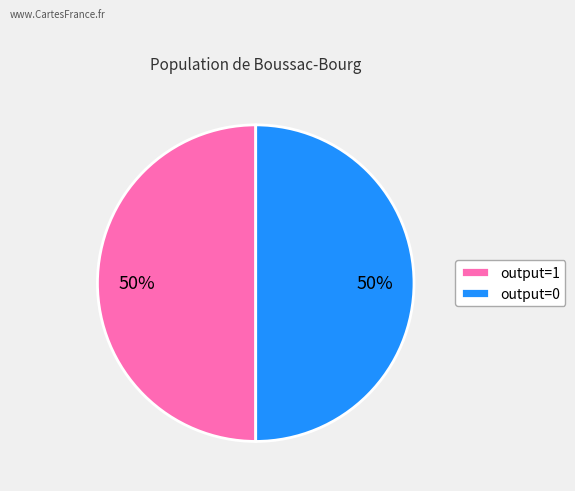

Is it true that output=1 is 36% of the pie?

False